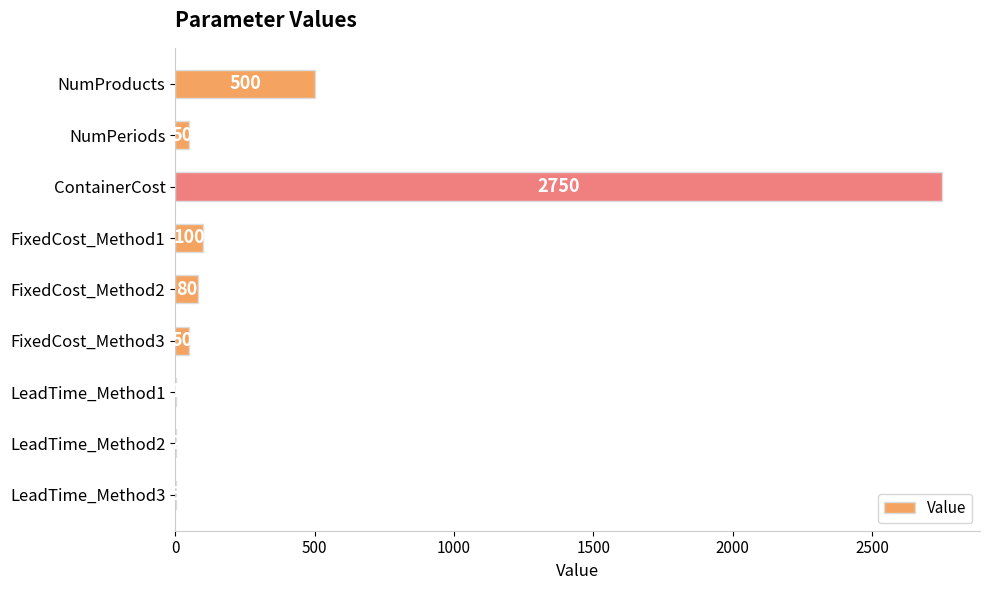

True or false: the data shows 50 at NumPeriods.

True